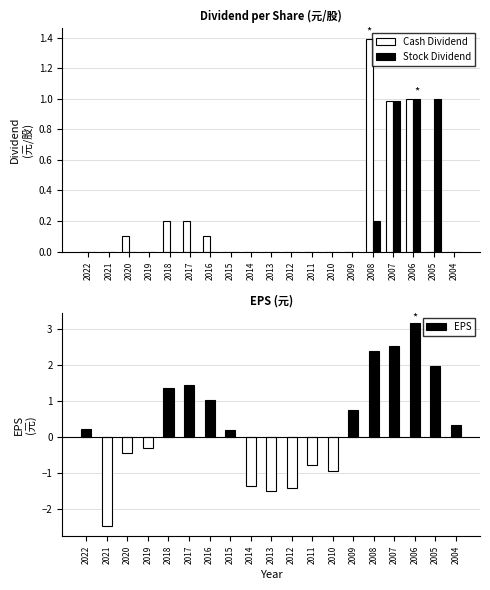

At which category is the sum across all series the highest?

2006